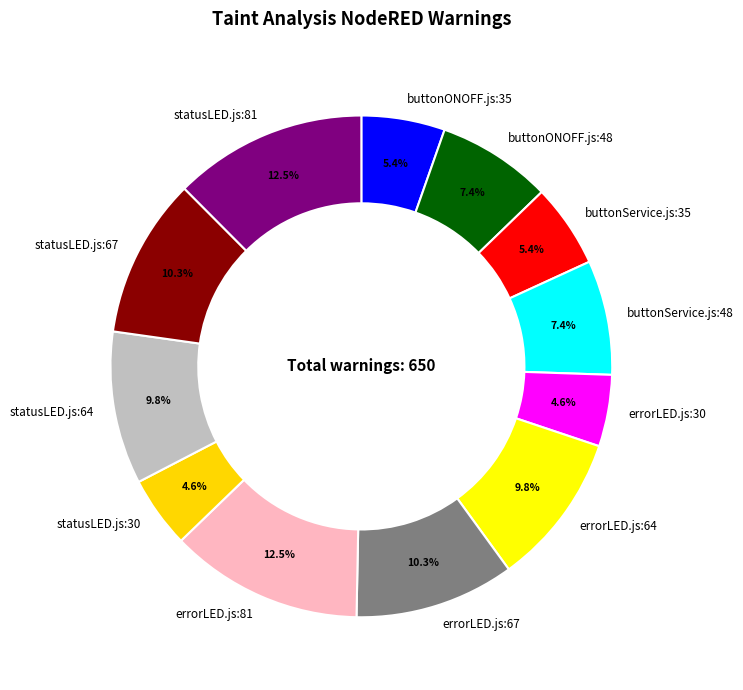

To the nearest percent, what is the average slice percentage?

8%